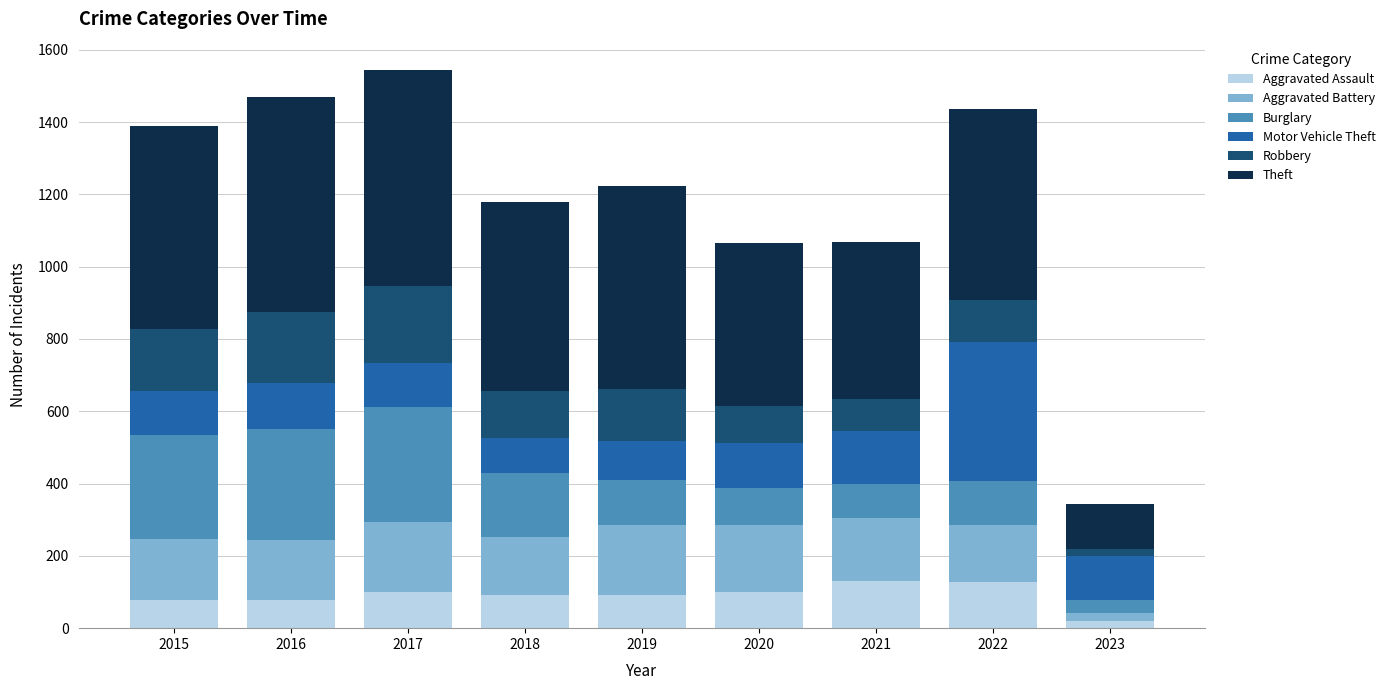

What is the total value across all series at 2018?

1178